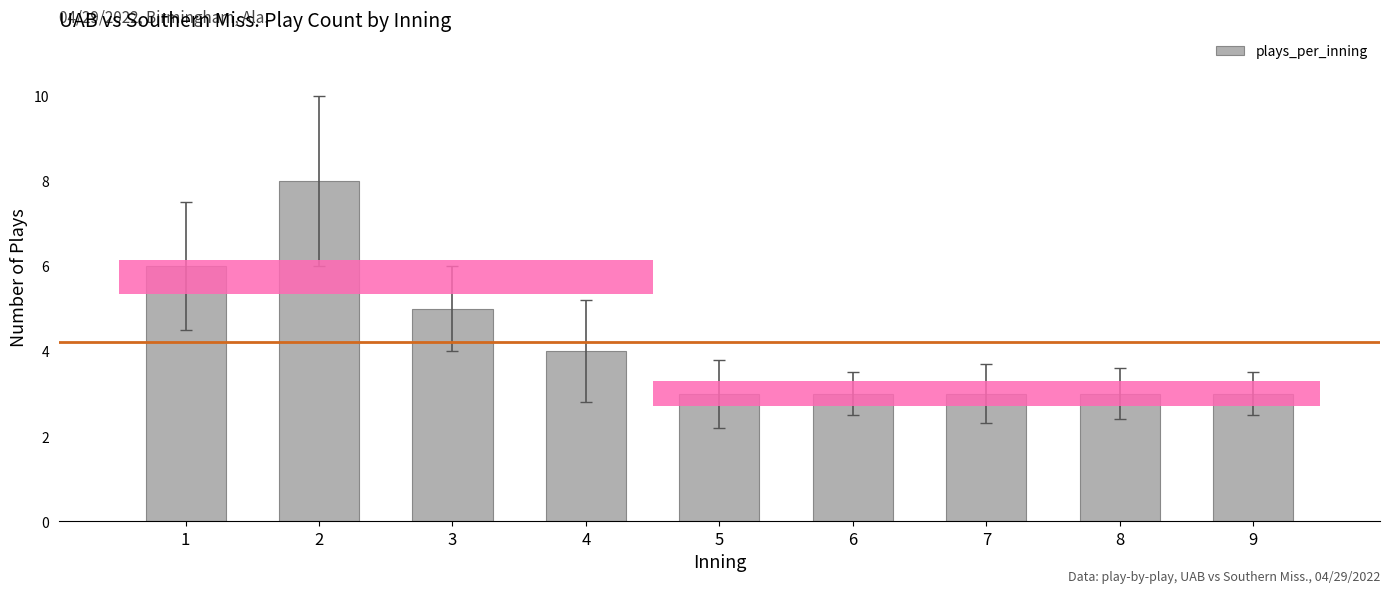

What is the sum of all values?

38